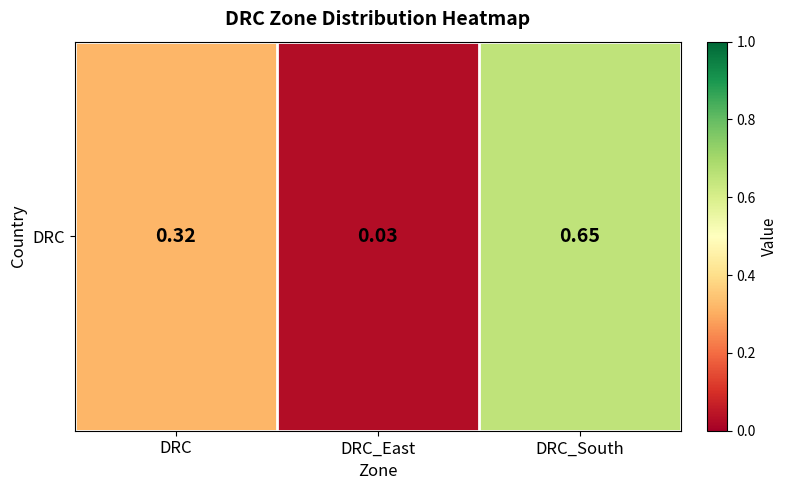

Rank the categories by value from lowest to highest.

DRC_East, DRC, DRC_South